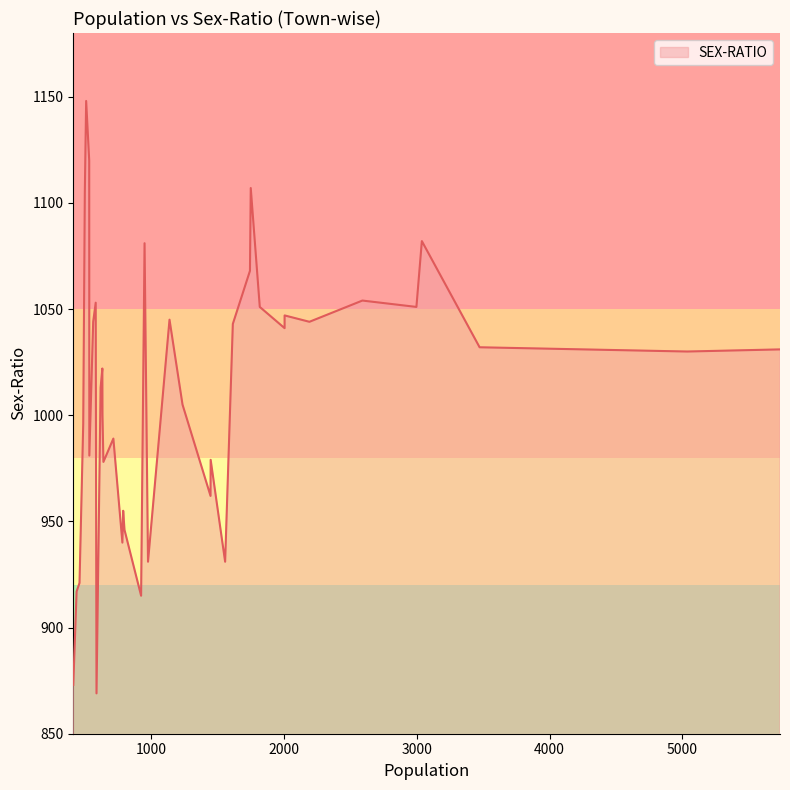

What is the maximum value shown in the chart?

1148